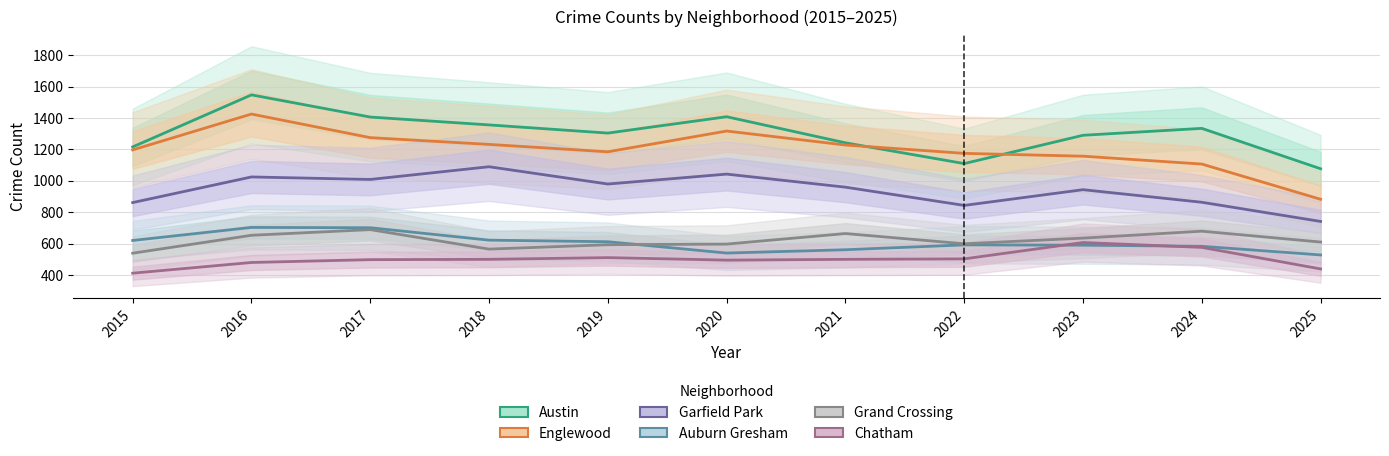

Between 2017 and 2021, which is larger?

2017